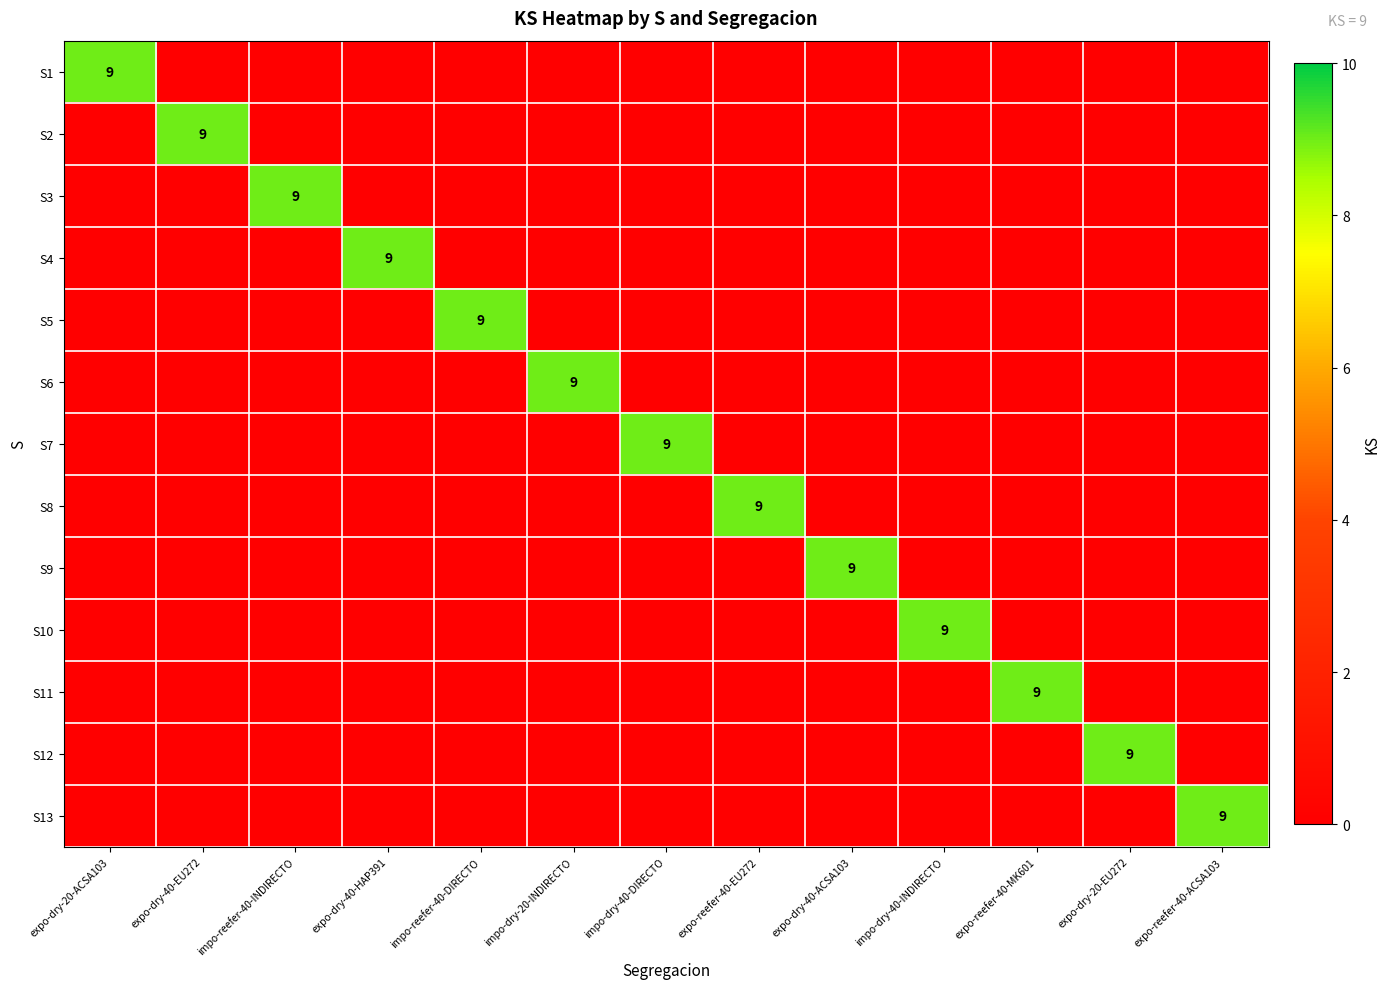

What is the sum of all S6 values?

9